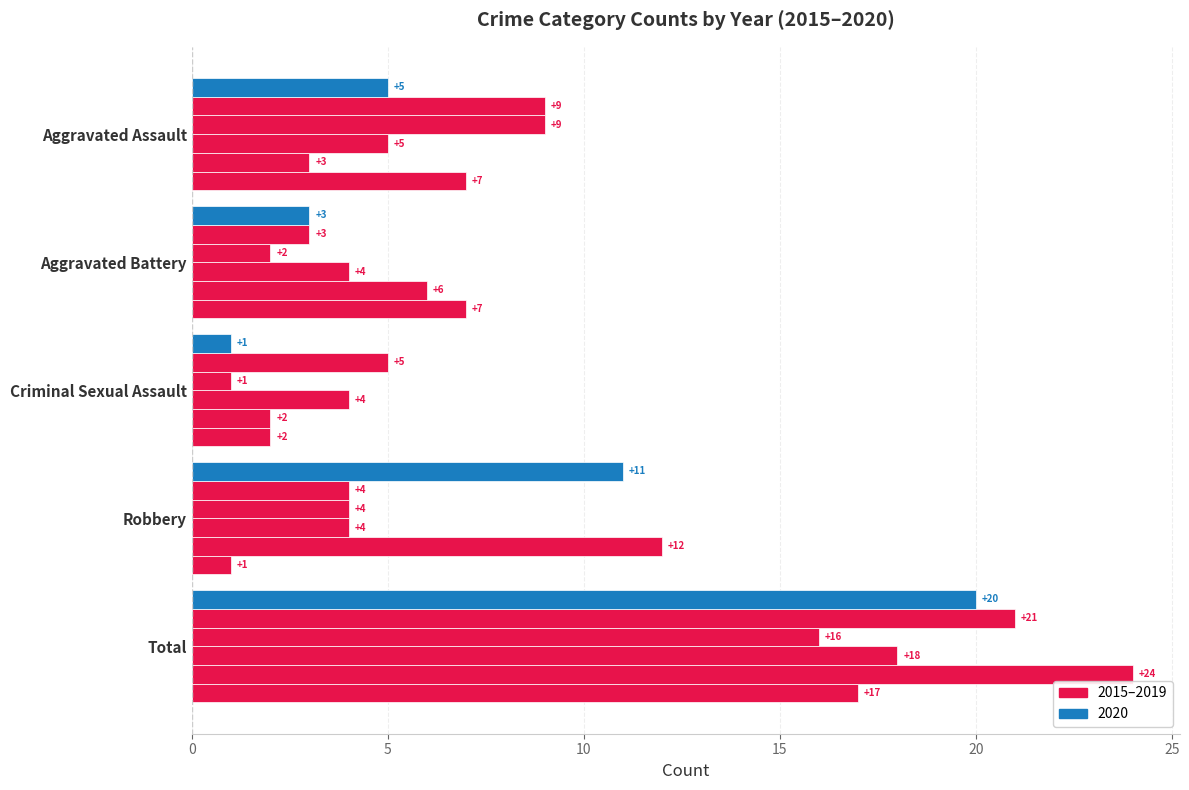

Count the number of categories in the chart.

5